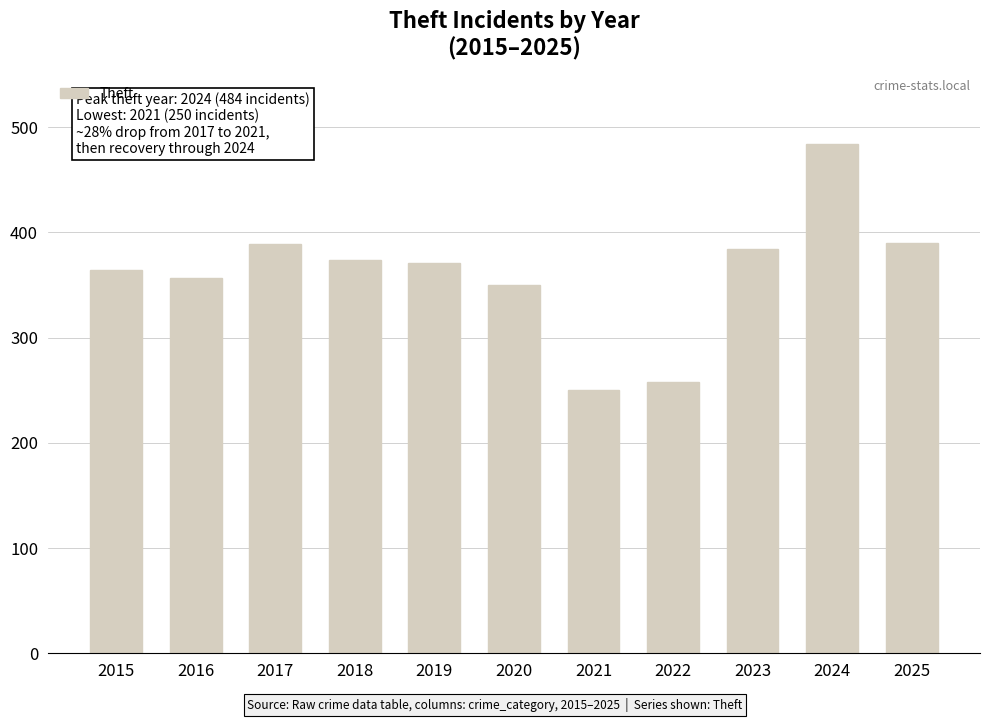

What is the ratio of the value at 2022 to the value at 2021?

1.0